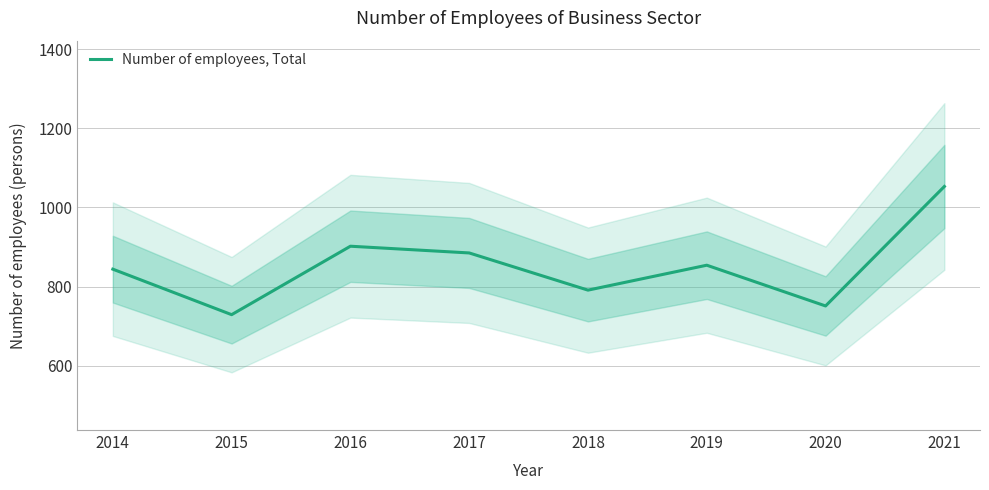

How many points are lower than both their immediate neighbors (excluding endpoints)?

3